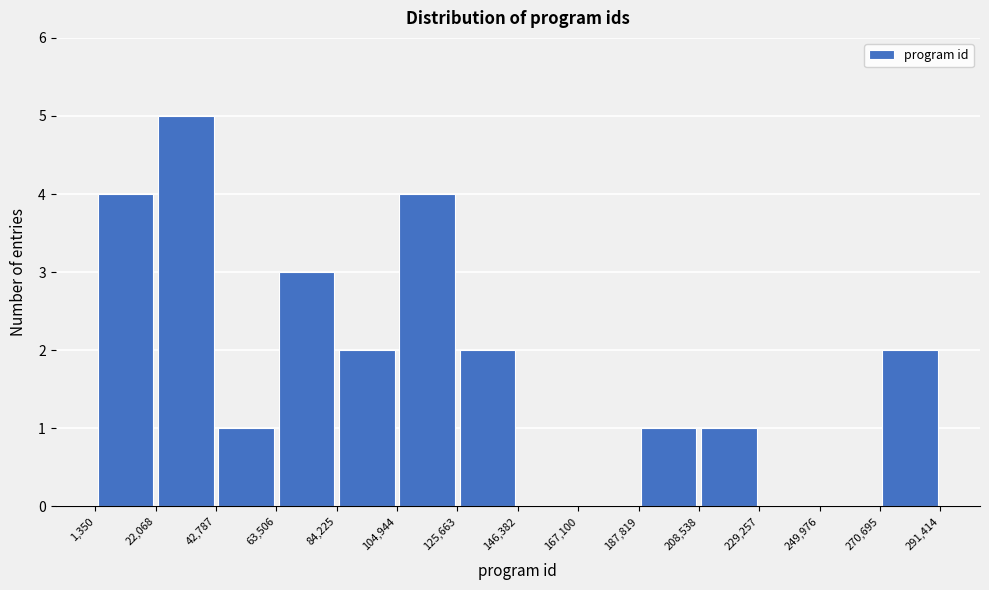

Over which range of the x-axis is the bar tallest?

22,068 to 42,787